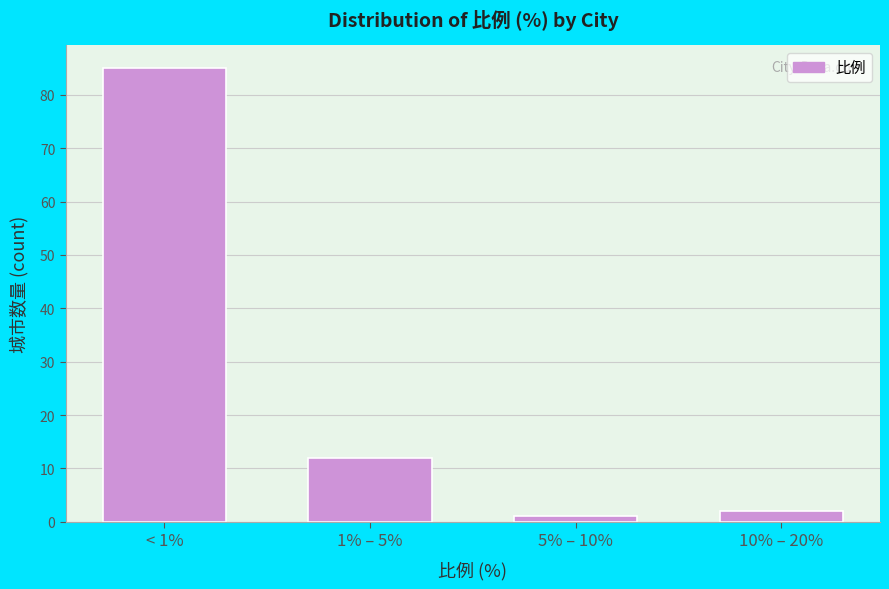

Reading right to left, extract all data points from this chart.

2	1	12	85